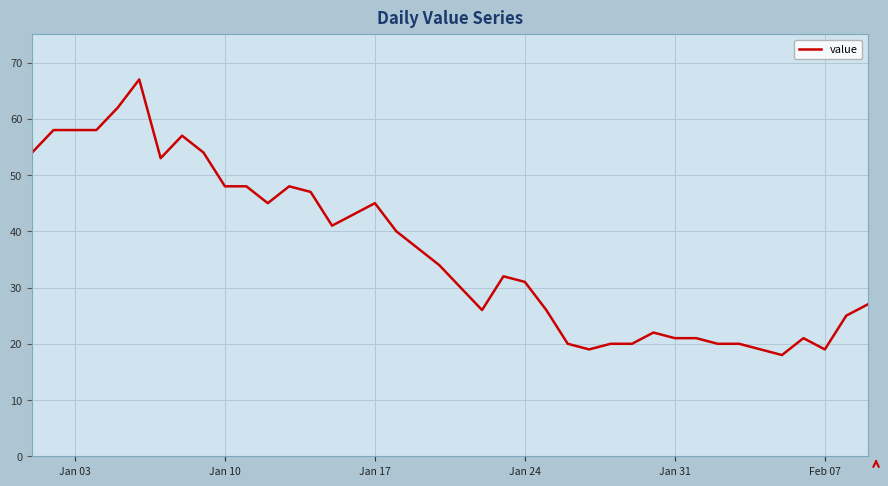

What is the minimum value shown in the chart?

18